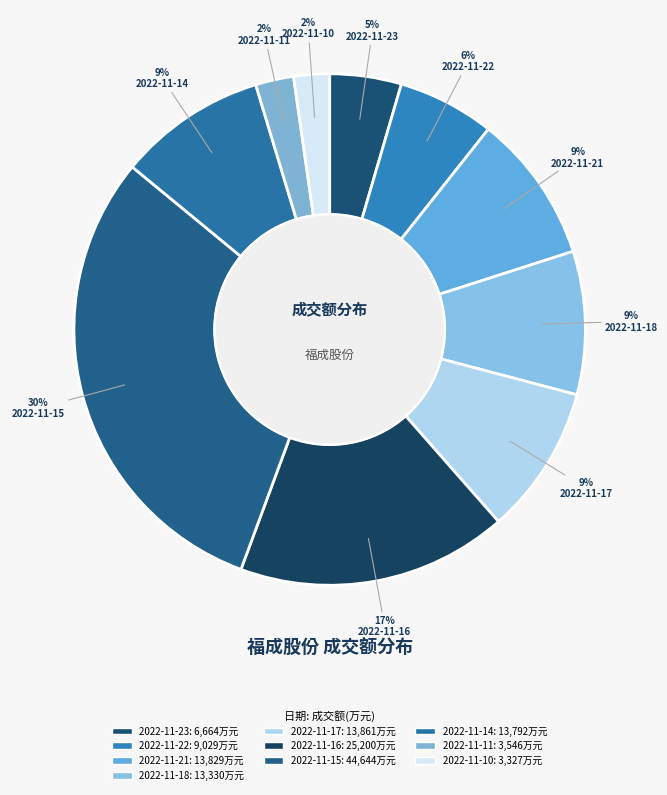

To the nearest percent, what portion does 2022-11-14 represent?

9%